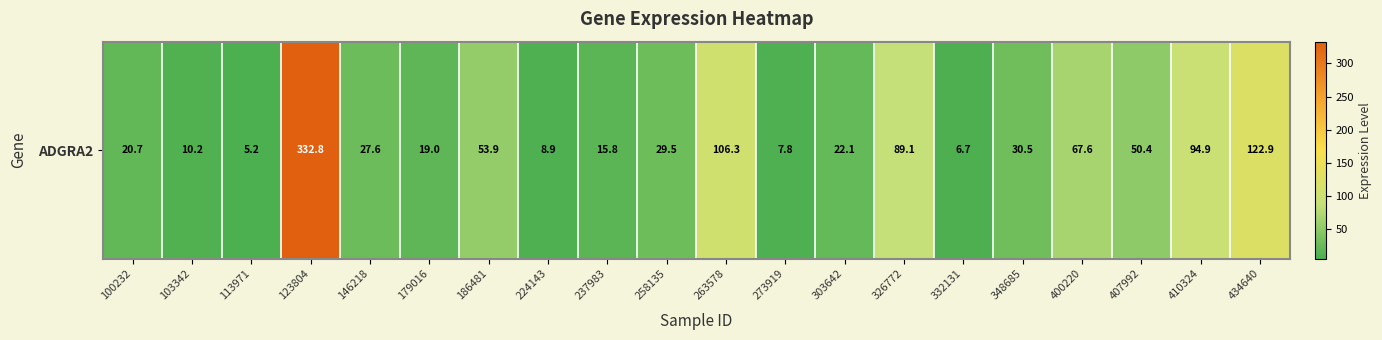

How many series are shown in this chart?

1